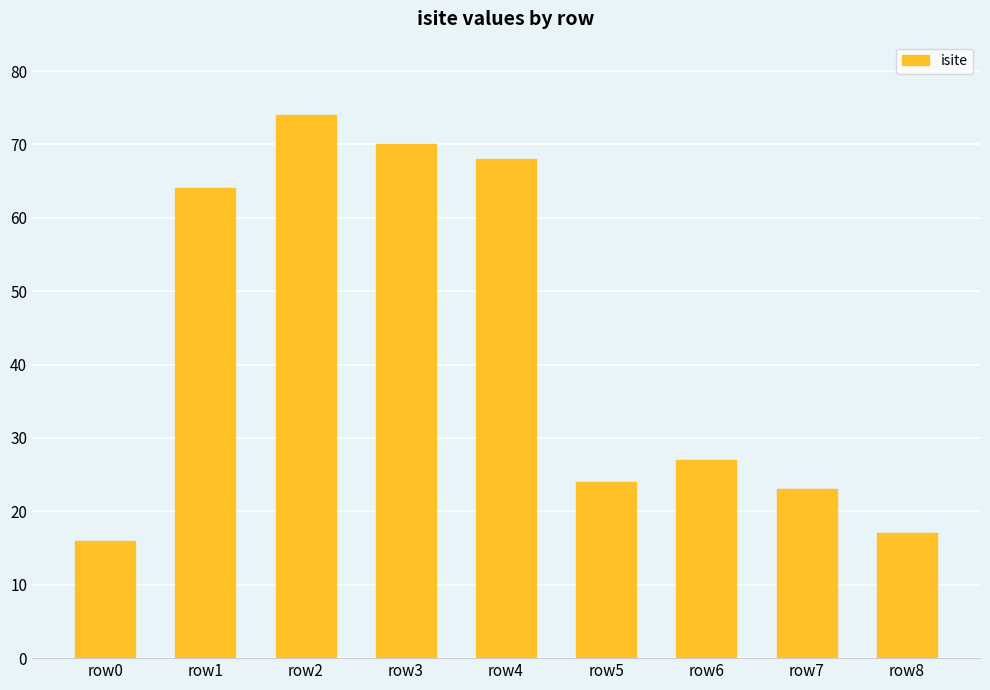

At which category does the chart reach its peak across all series?

row2